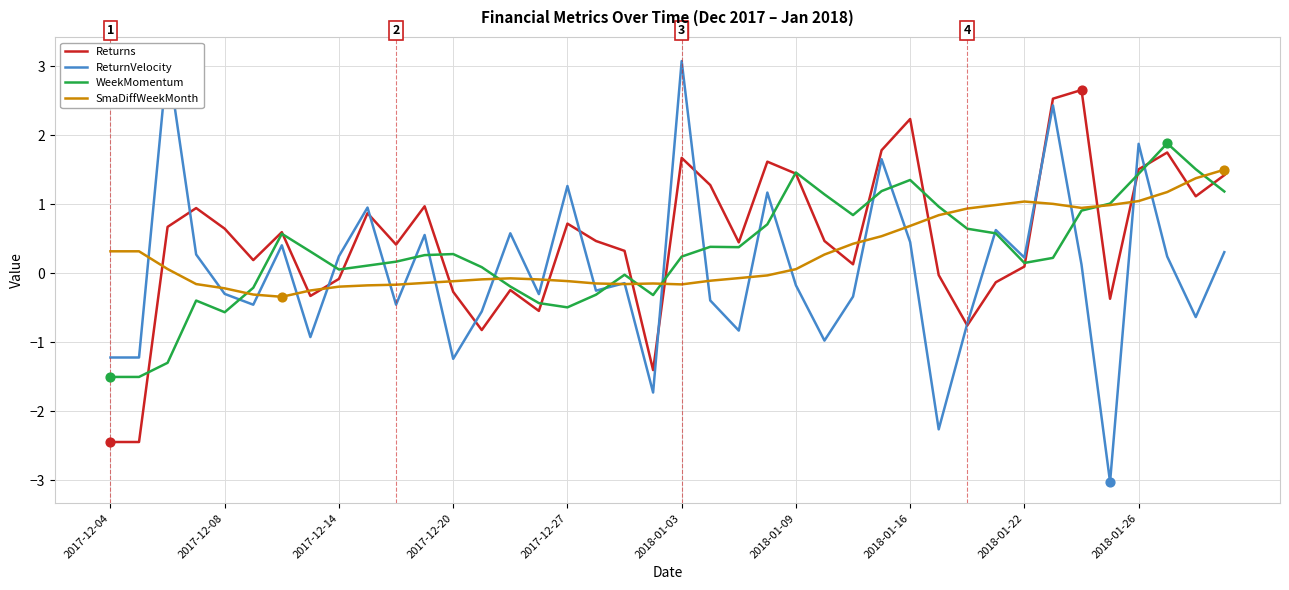

At how many categories does at least one series exceed 2?

5